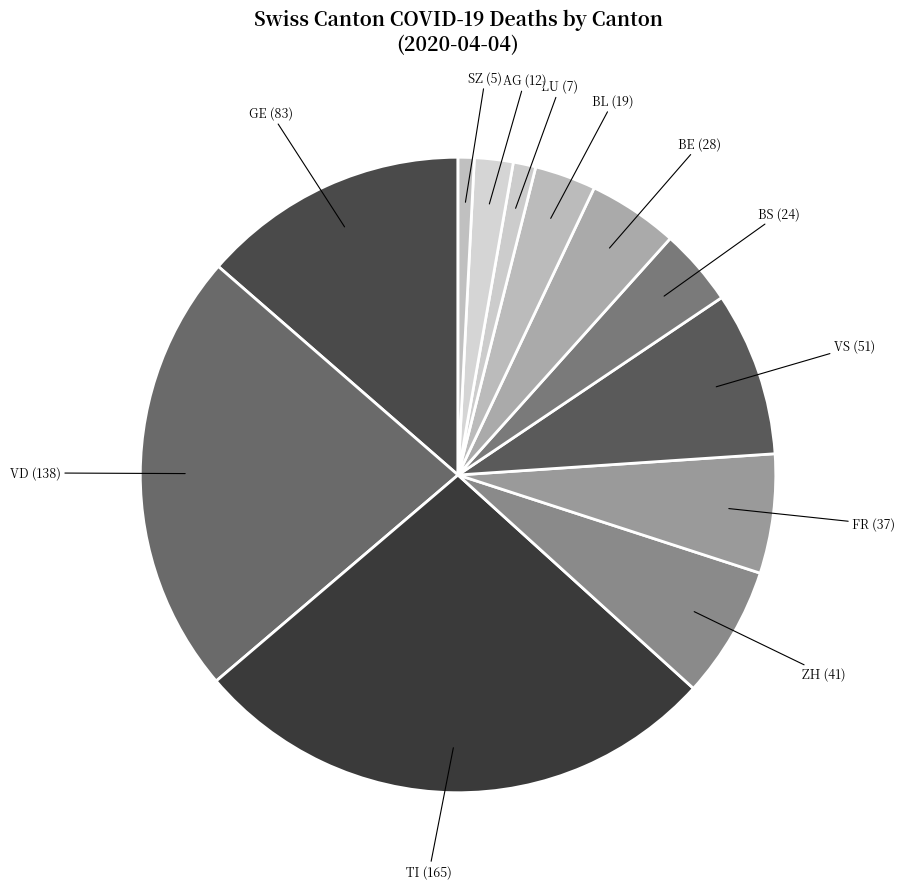

How many segments does this pie chart have?

12